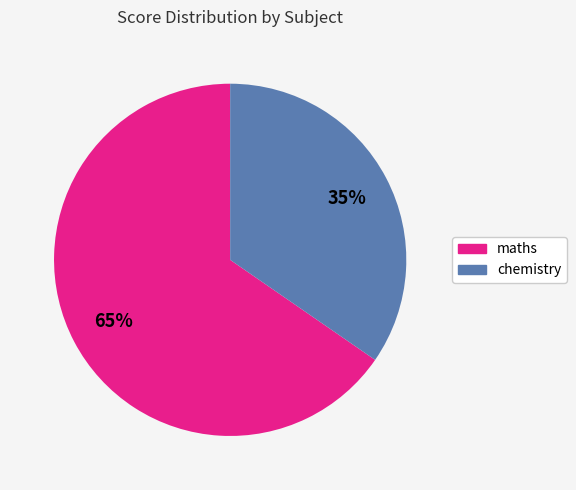

Rank the categories by value from lowest to highest.

chemistry, maths